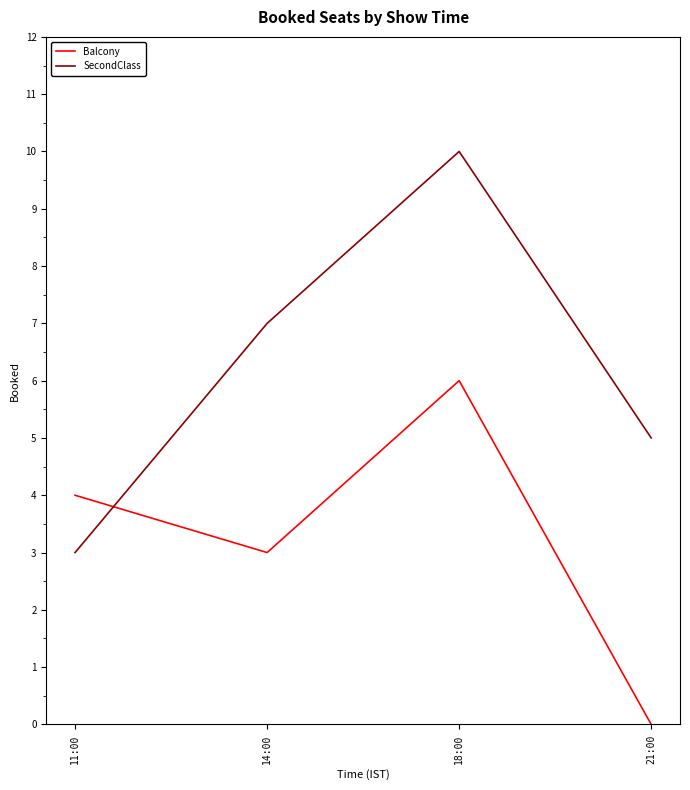

In SecondClass, how many points are higher than both neighbors (excluding endpoints)?

1